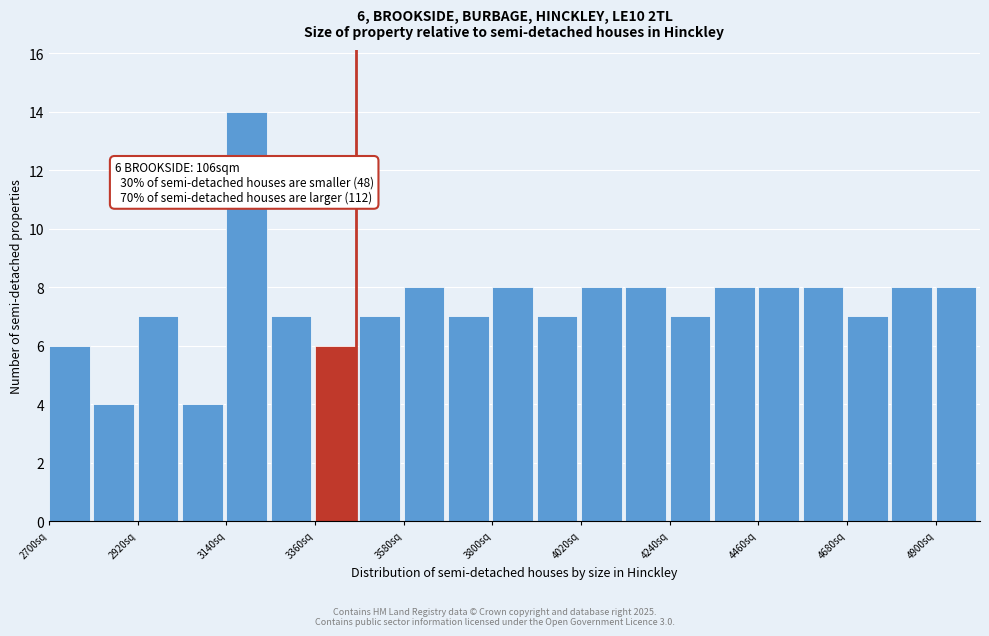

Read against the x-axis, roughly where is the centre of the tallest bar?

3200